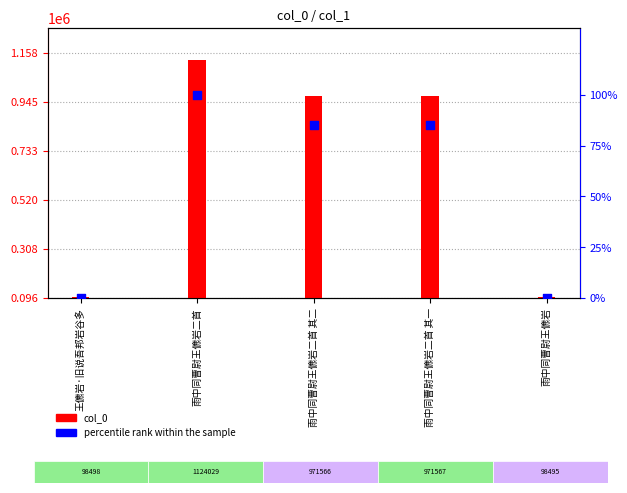

Which series reaches the maximum Y coordinate?

col_0